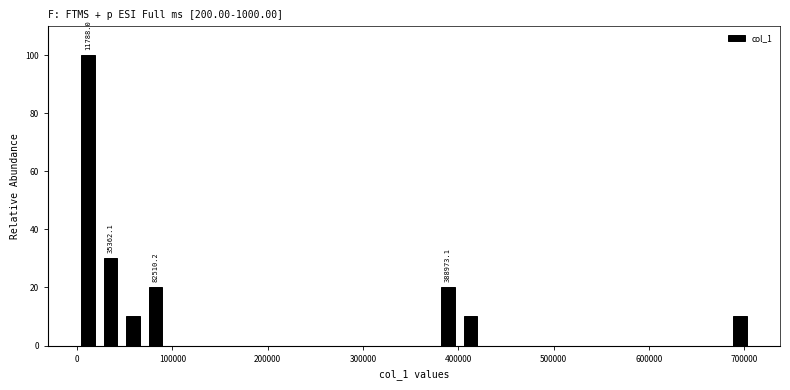

Around what value on the x-axis is the tallest bar? Give the approximate position of its centre, as read against the axis.

10000